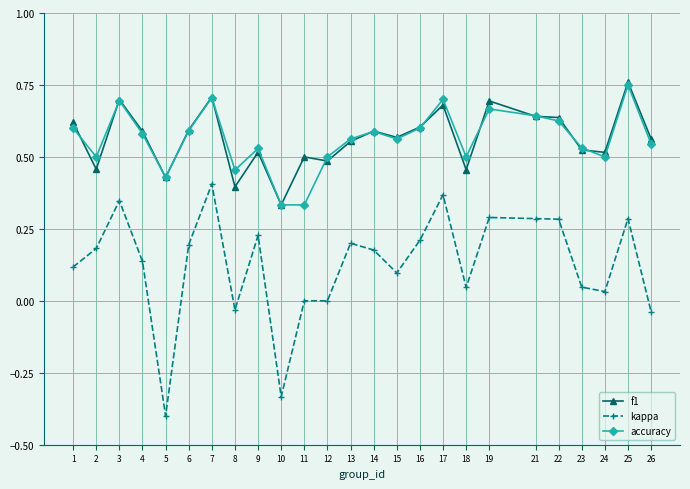

Is it true that f1 equals 0.4 at 1?

False